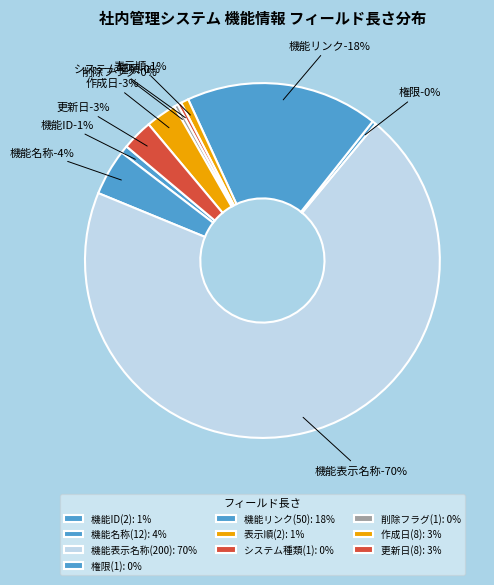

Combined, do 表示順(2) and 更新日(8) account for over 50%?

No